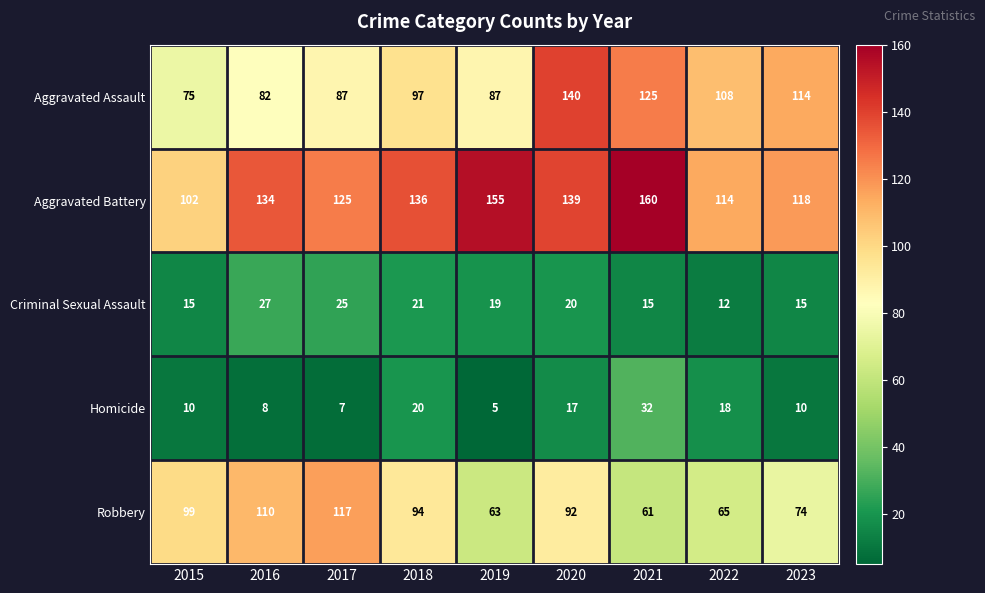

Rank the series by their maximum value, from highest to lowest.

Aggravated Battery, Aggravated Assault, Robbery, Homicide, Criminal Sexual Assault